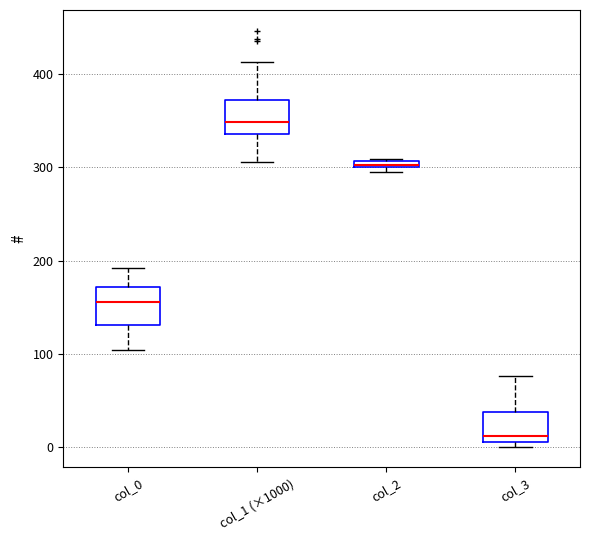

Where does the upper whisker of the box for col_1 (×1000) end on the y-axis? The values are not printed on the chart, so give them approximately, as read against the axis.

410